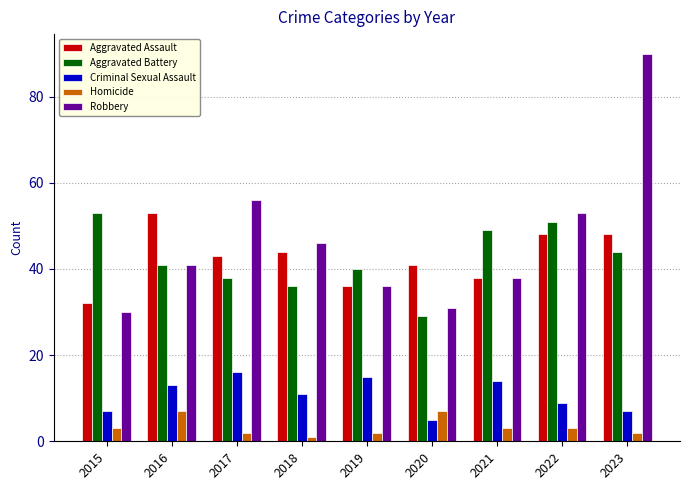

What is the sum of the Aggravated Assault values at 2022 and 2015?

80